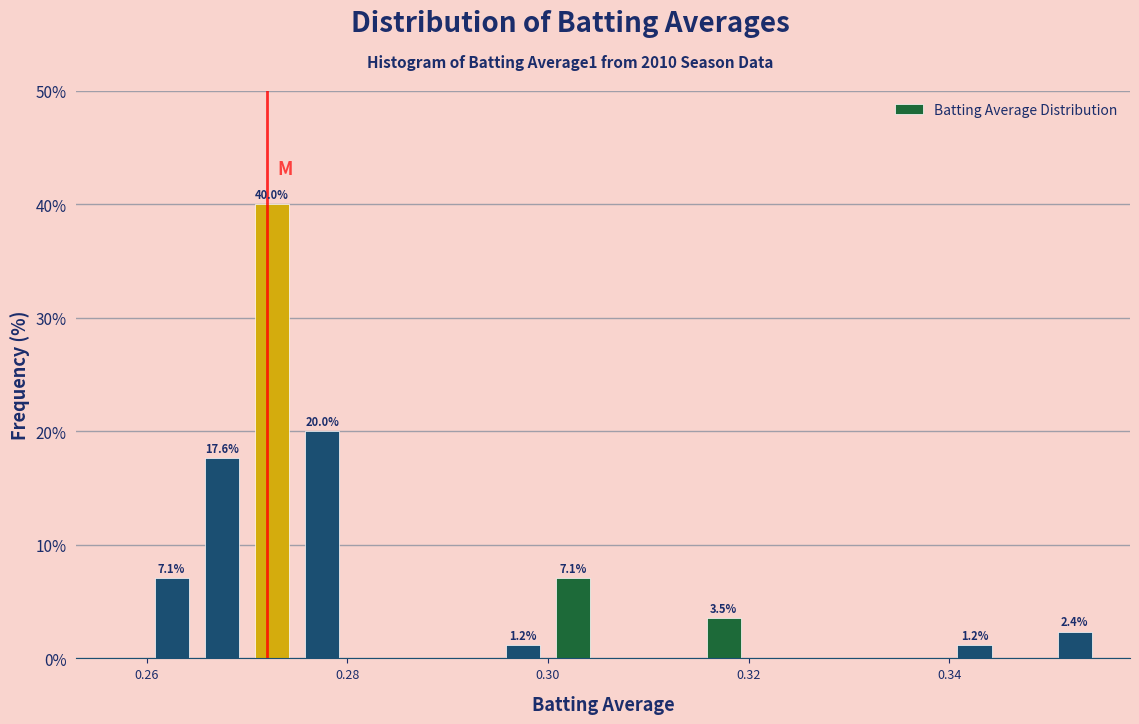

Around what value on the x-axis is the tallest bar? Give the approximate position of its centre, as read against the axis.

0.272